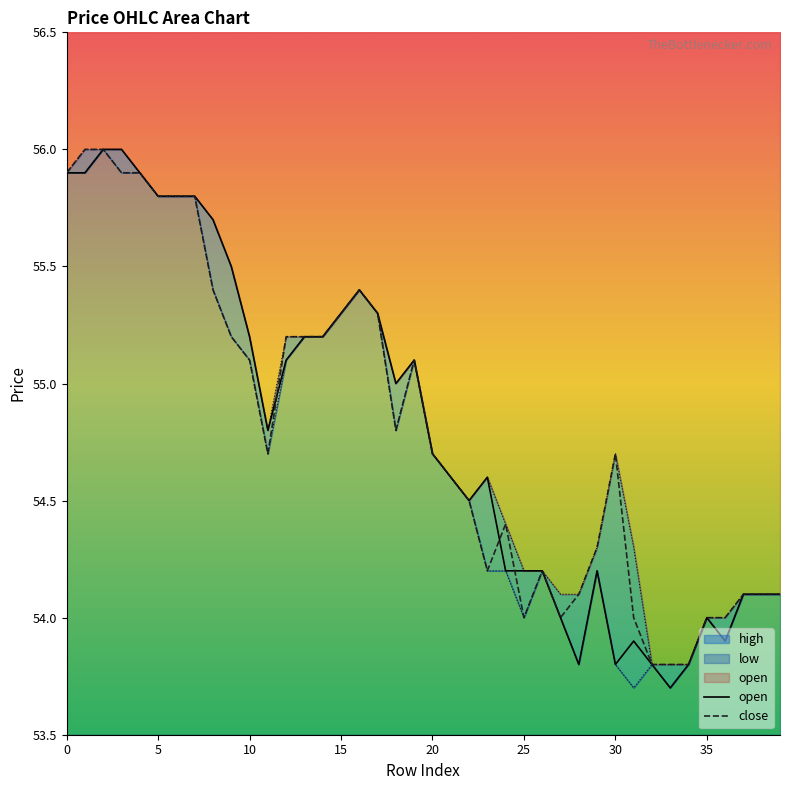

In close, how many points are lower than both neighbors (excluding endpoints)?

5